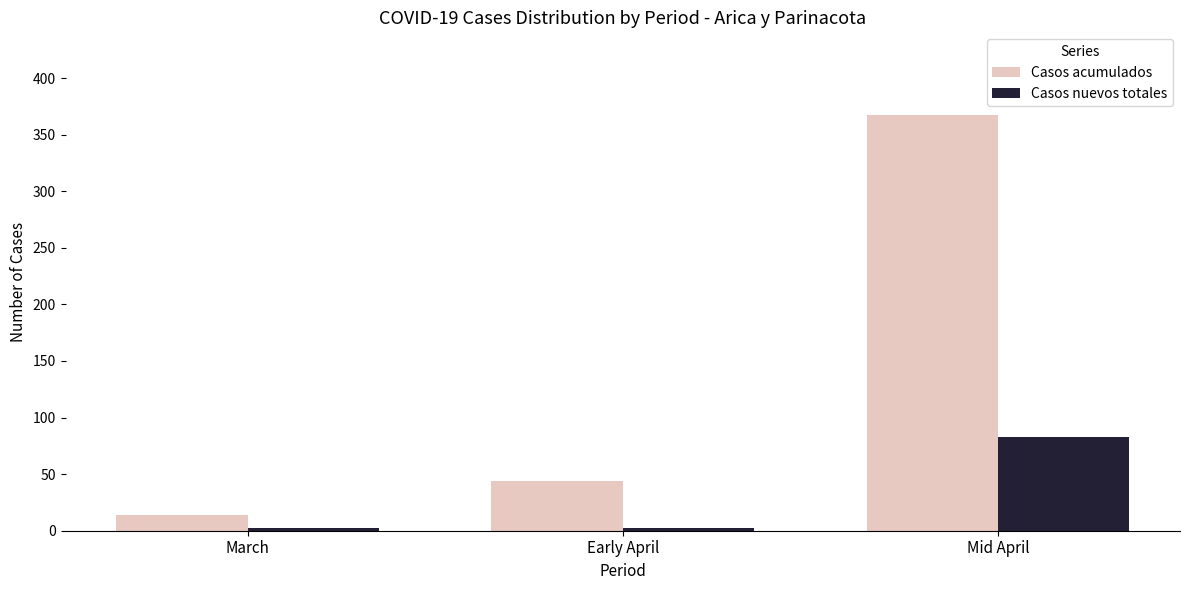

What is the difference between the Casos nuevos totales values at March and Mid April?

81